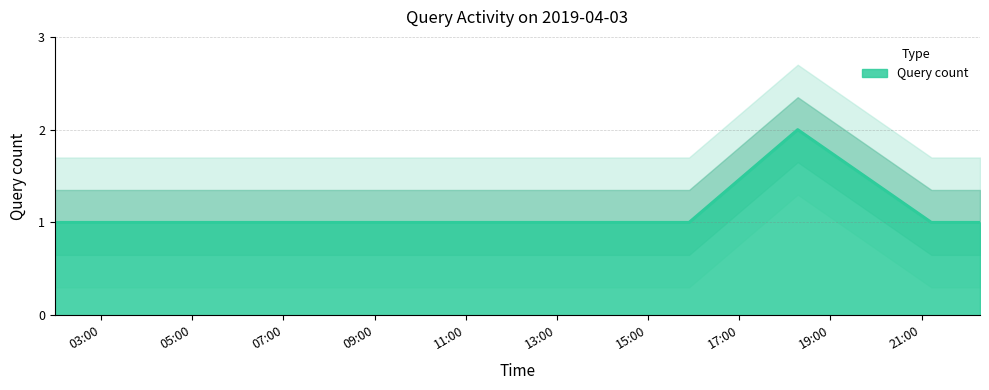

Count the values in the range 1 to 2.

7